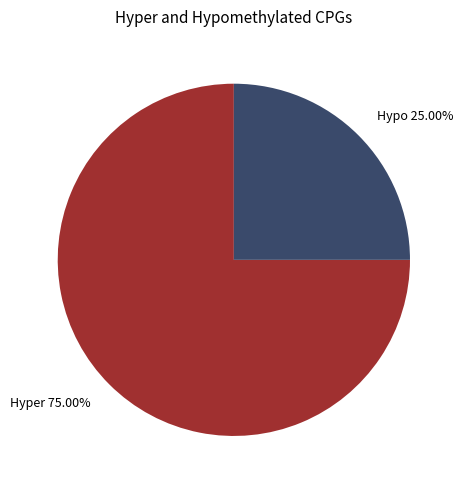

How many slices are in this pie chart?

2